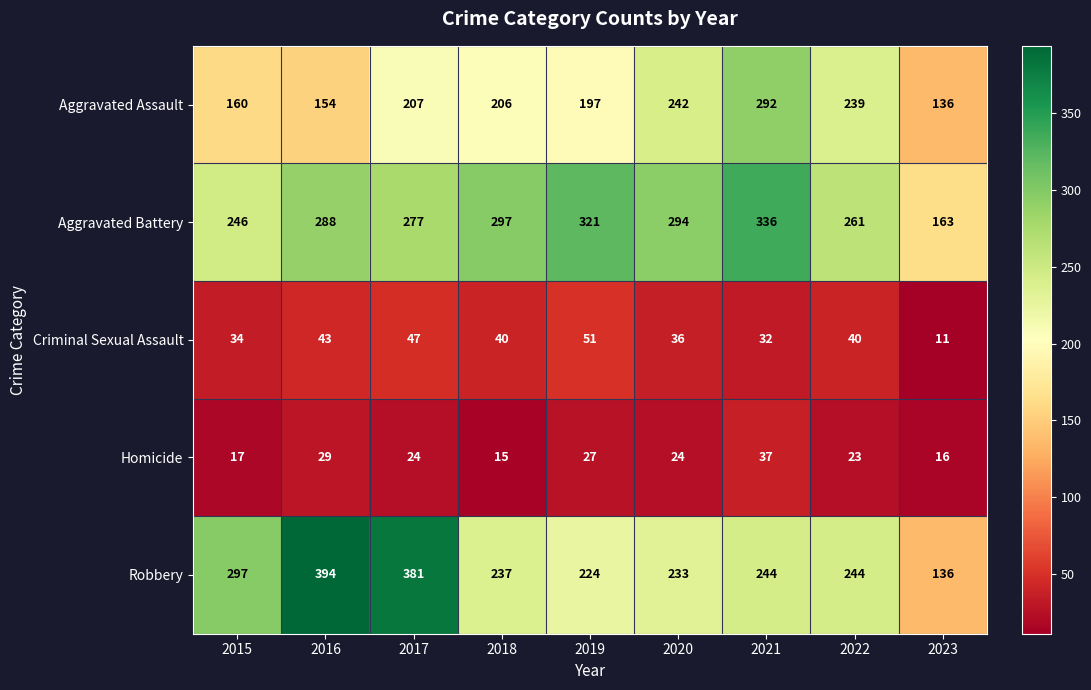

What is the total value across all series at 2017?

936